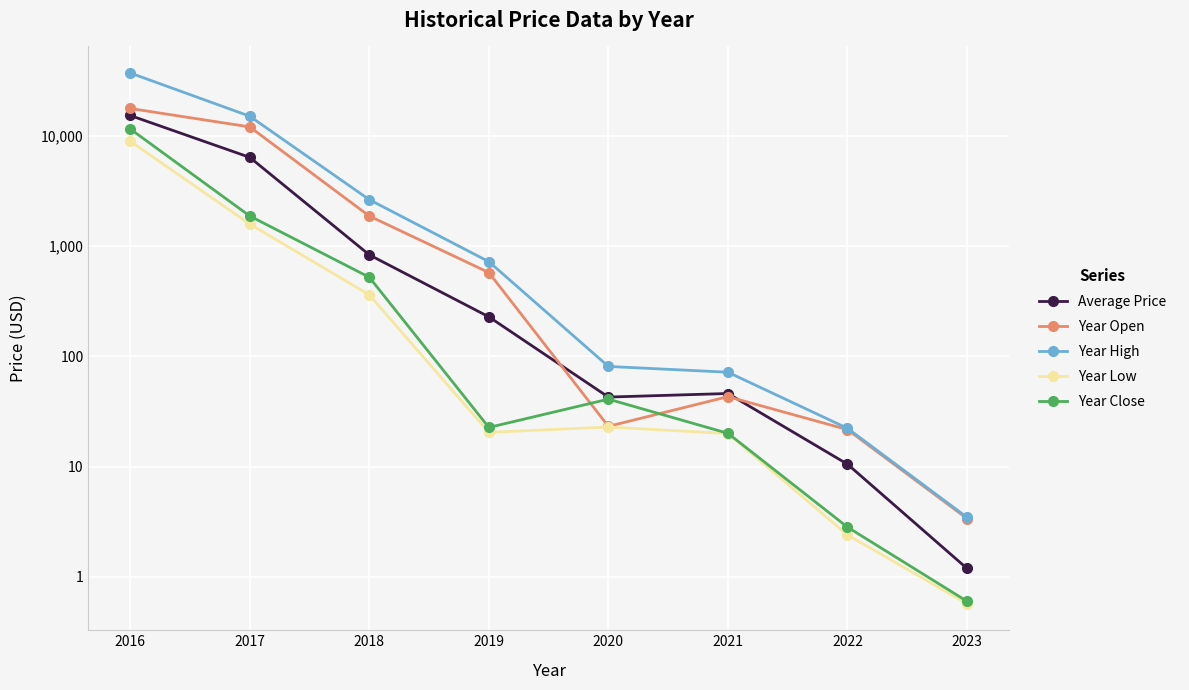

True or false: Year High has more than 1 points higher than both neighbors.

False